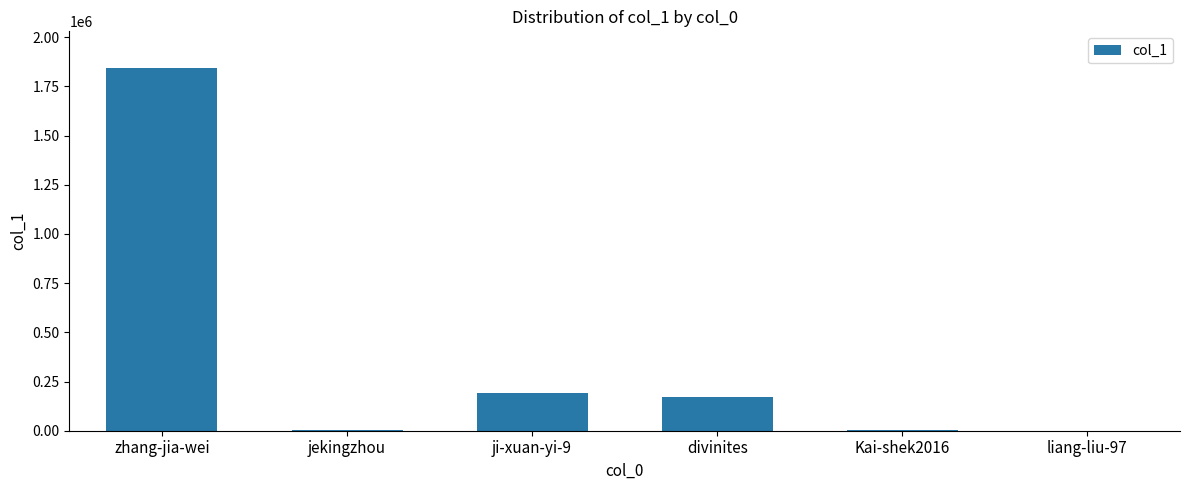

Are the bars horizontal?

No